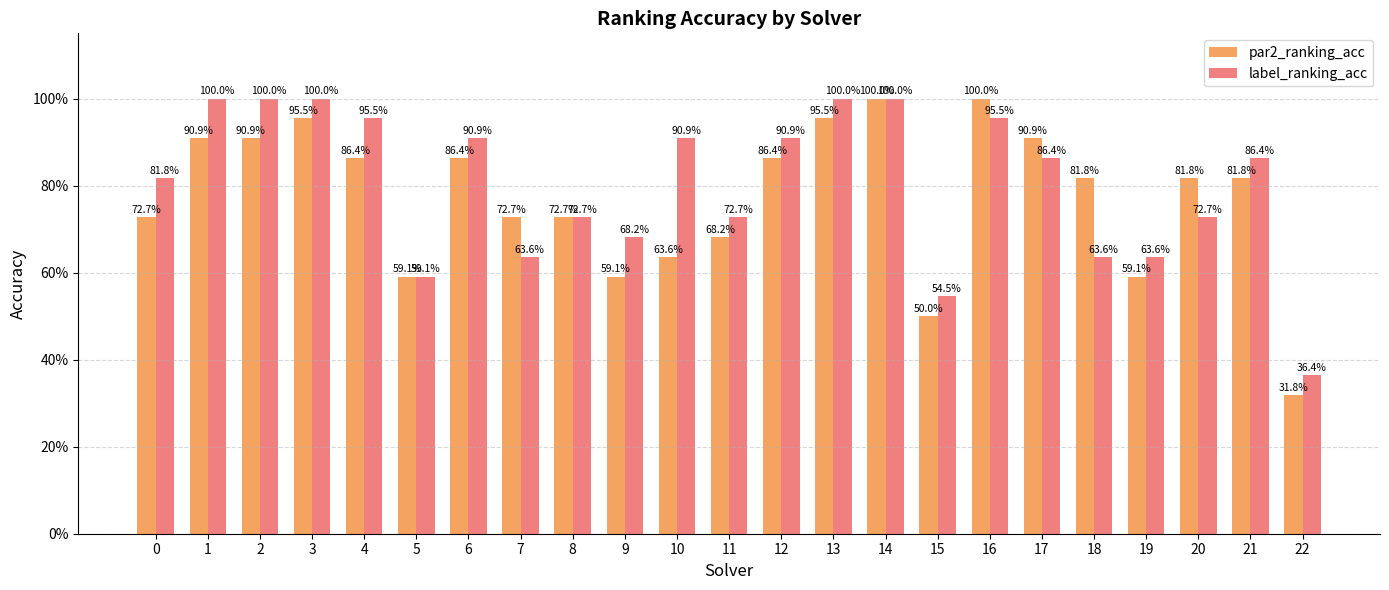

Does the chart contain stacked bars?

No